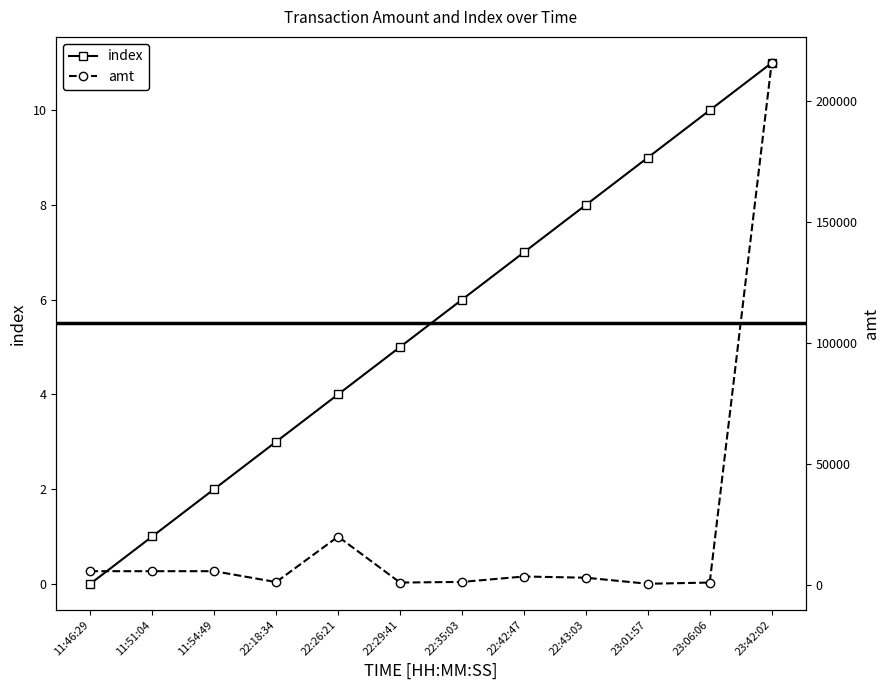

True or false: index has more than 1 interior local peaks.

False